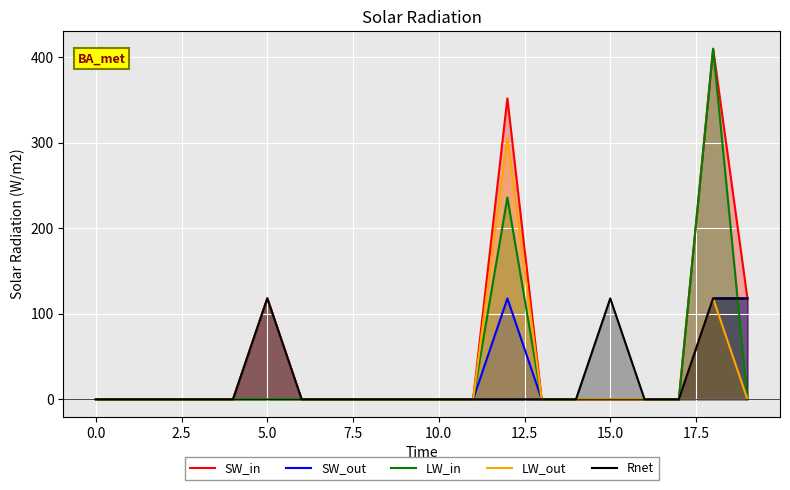

What is the greatest value displayed?

410.0